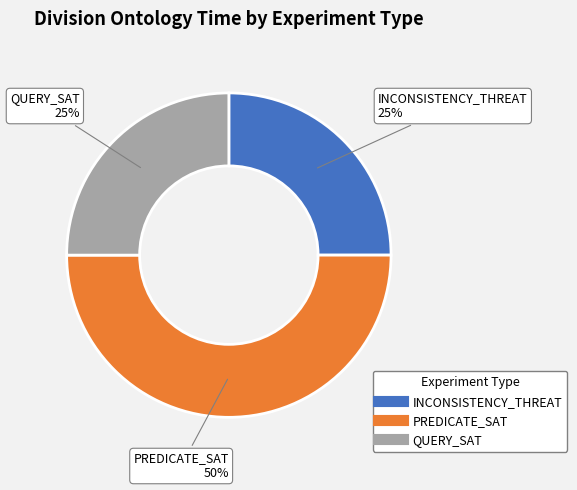

True or false: PREDICATE_SAT accounts for 59% of the total.

False